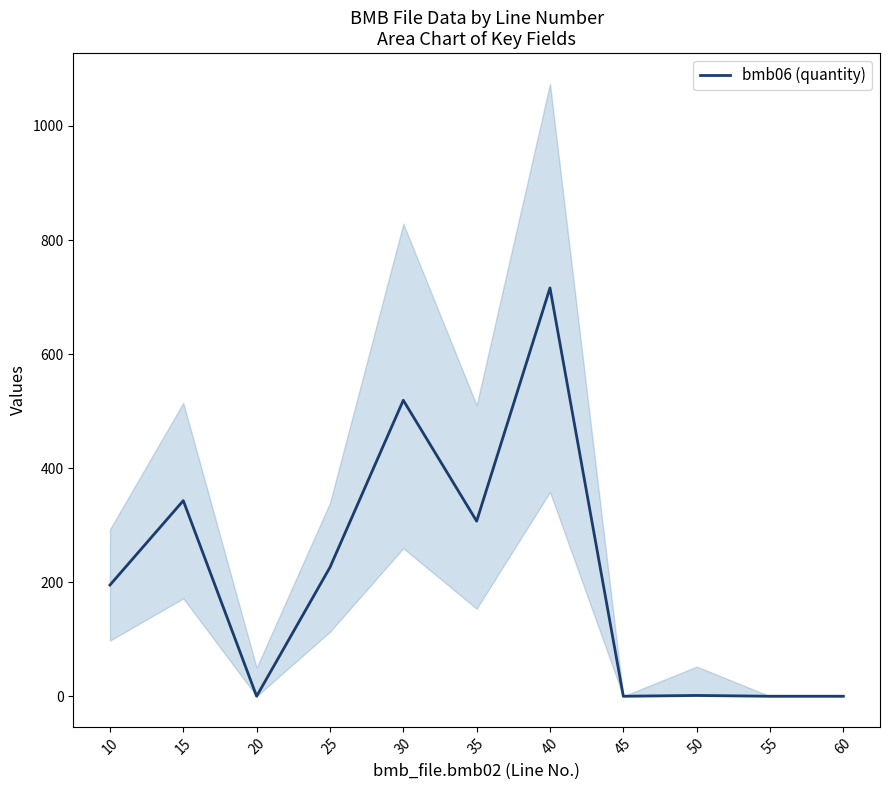

Does the chart display data point markers on the line(s)?

No